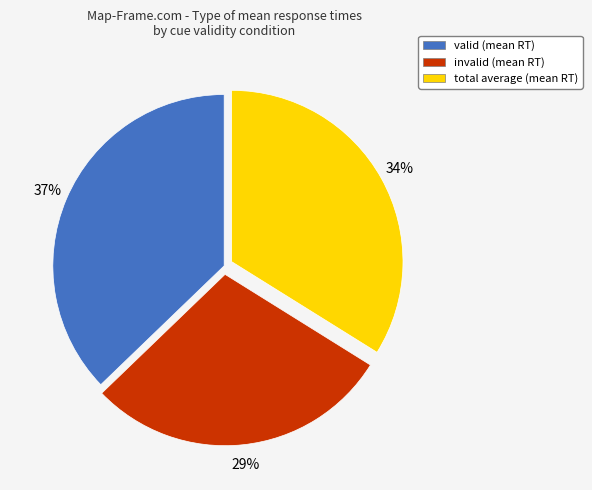

What percentage is the valid slice, to the nearest percent?

37%